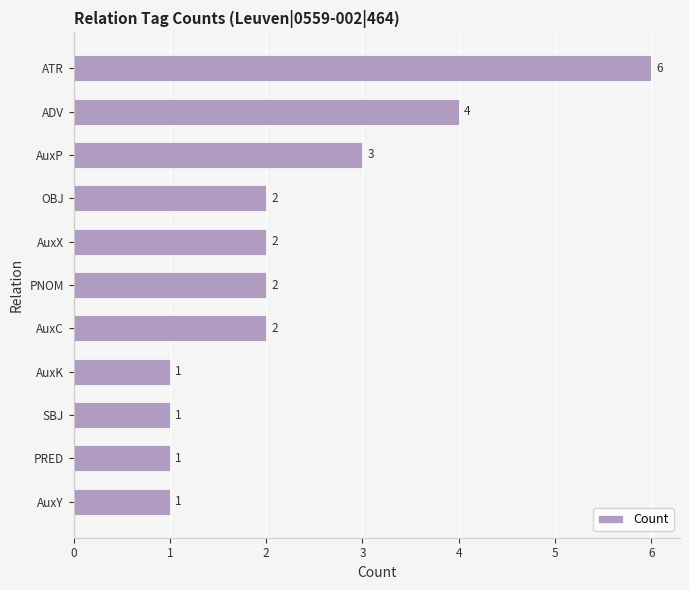

Which label corresponds to the largest value in the chart?

ATR